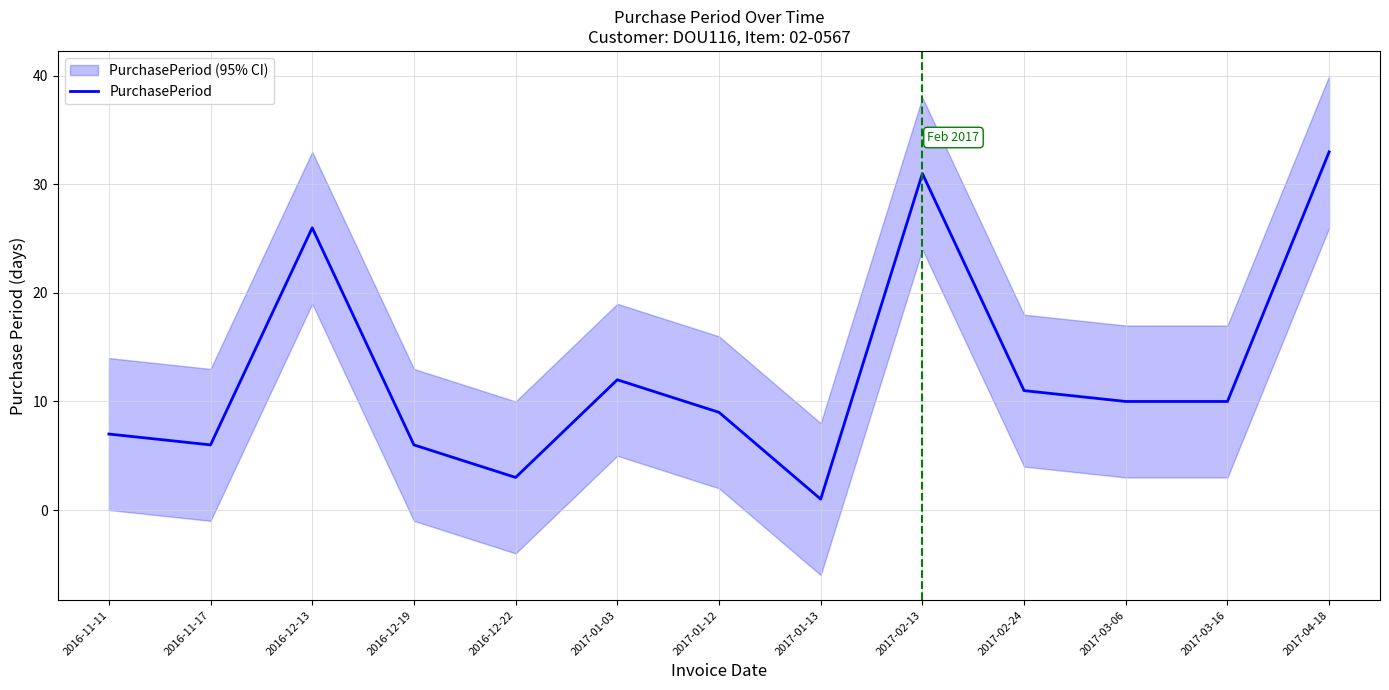

What is the label of the 9th point from the right?

2016-12-22